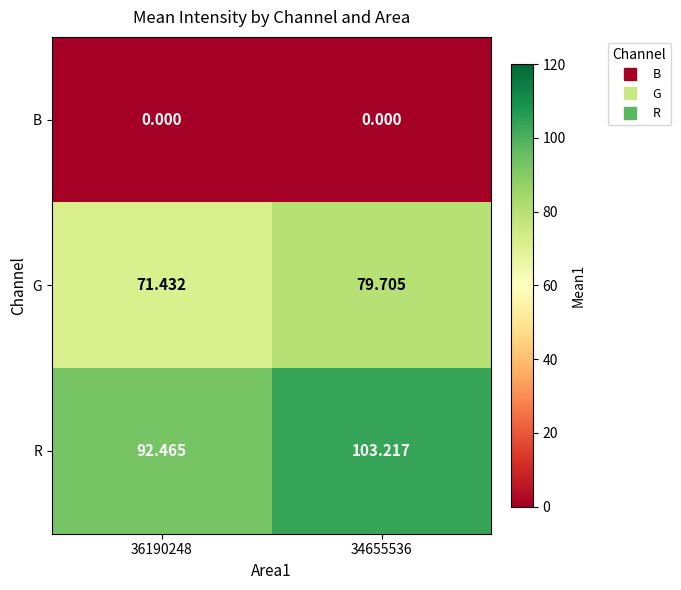

At how many categories does at least one series exceed 73?

2